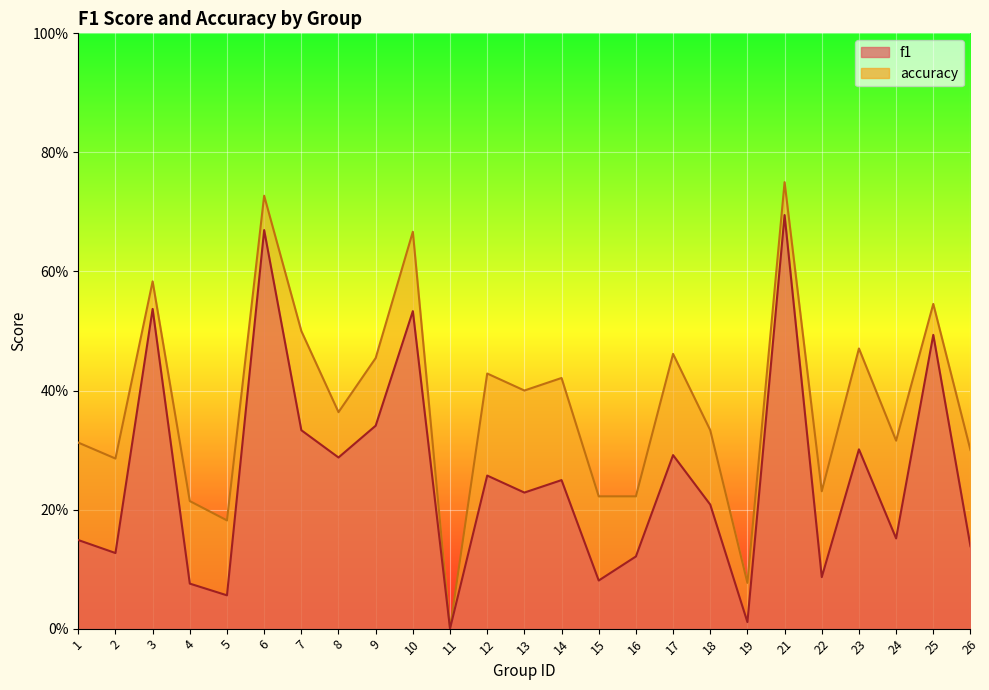

At which category does f1 reach its first local valley?

2